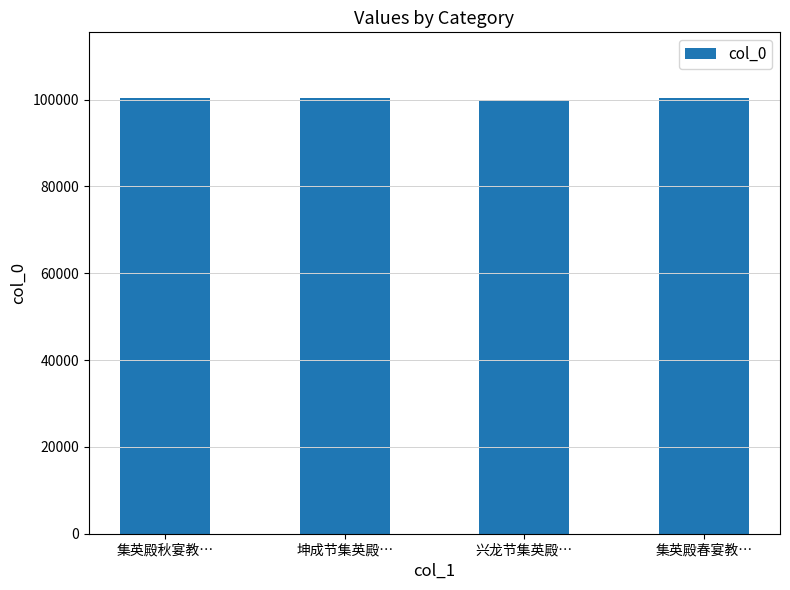

What is the change in value from 集英殿秋宴教… to 坤成节集英殿…?

-72